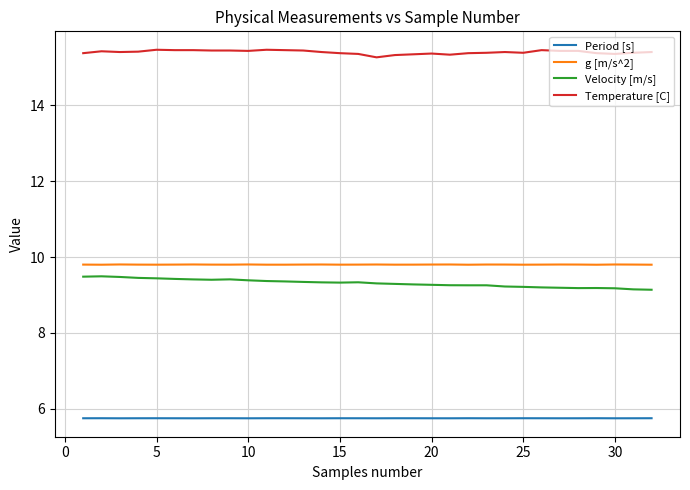

Rank the series by their maximum value, from highest to lowest.

Temperature [C], g [m/s^2], Velocity [m/s], Period [s]